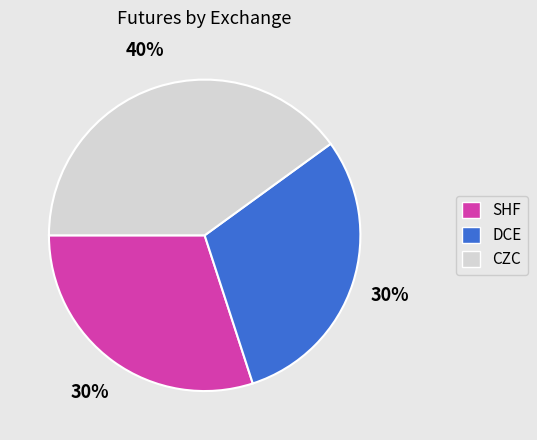

Which has a higher value, SHF or CZC?

CZC